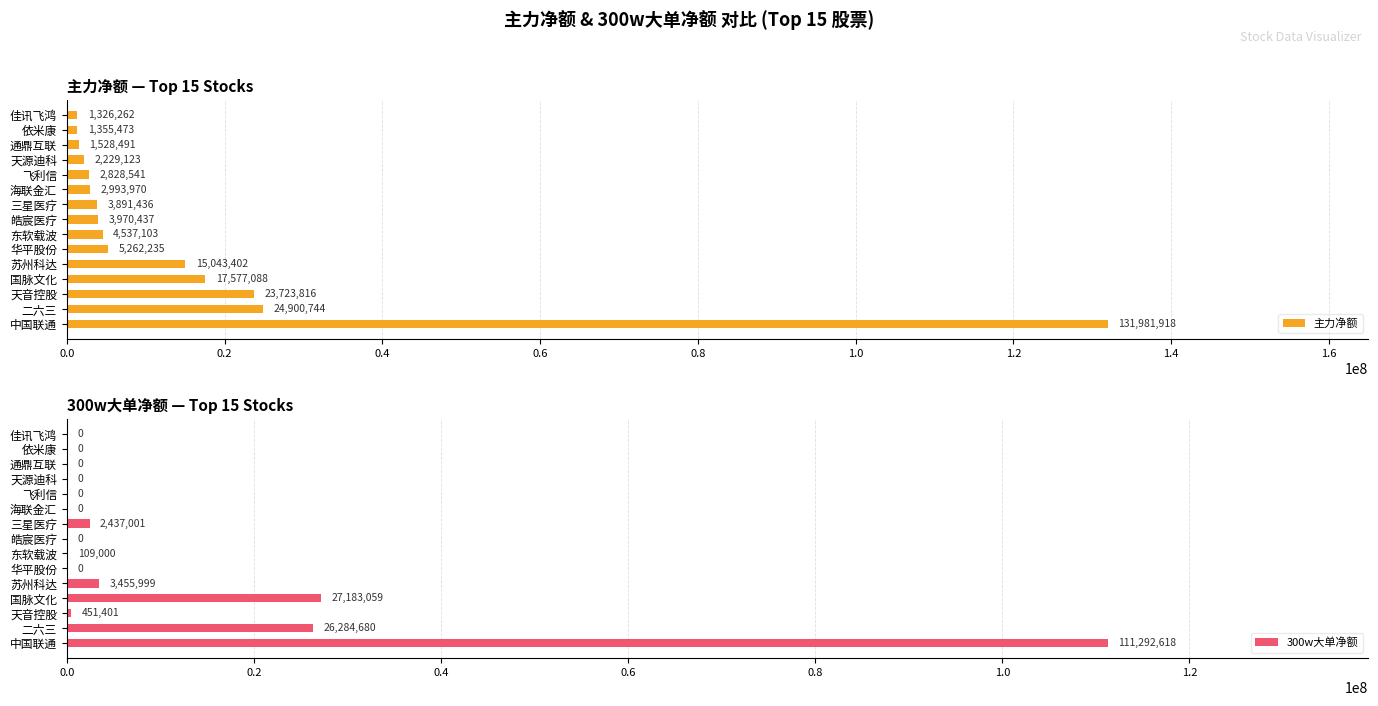

How many values in the 主力净额 series are below 3970437?

7